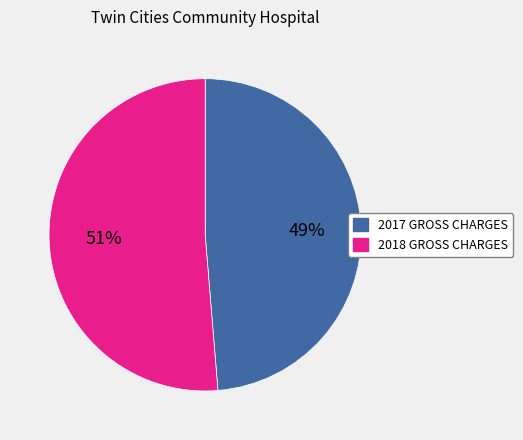

Which category has the biggest portion of the pie?

2018 GROSS CHARGES